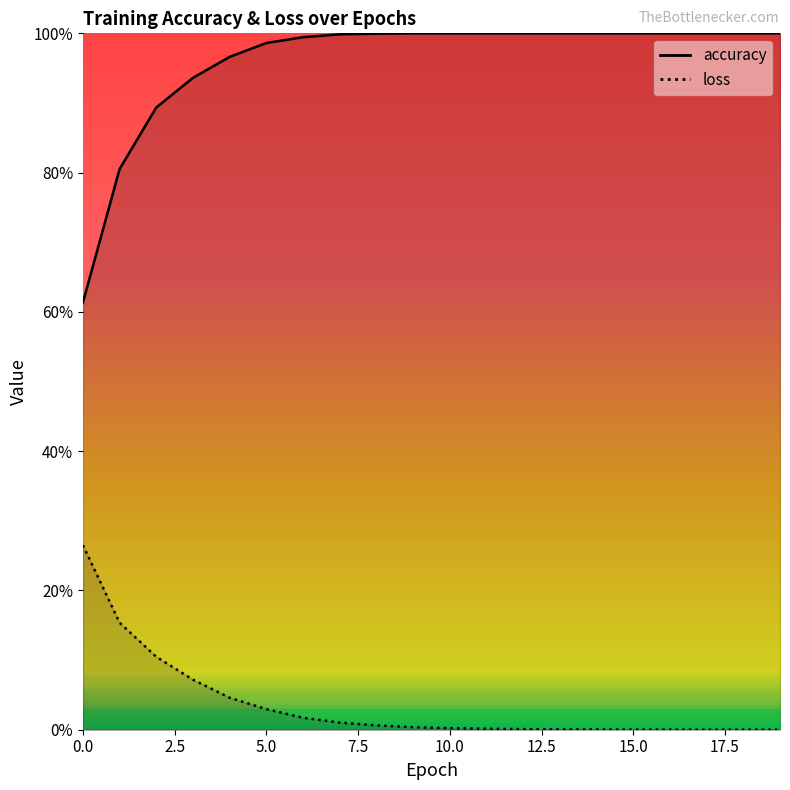

What is the sum of all loss values?

0.7